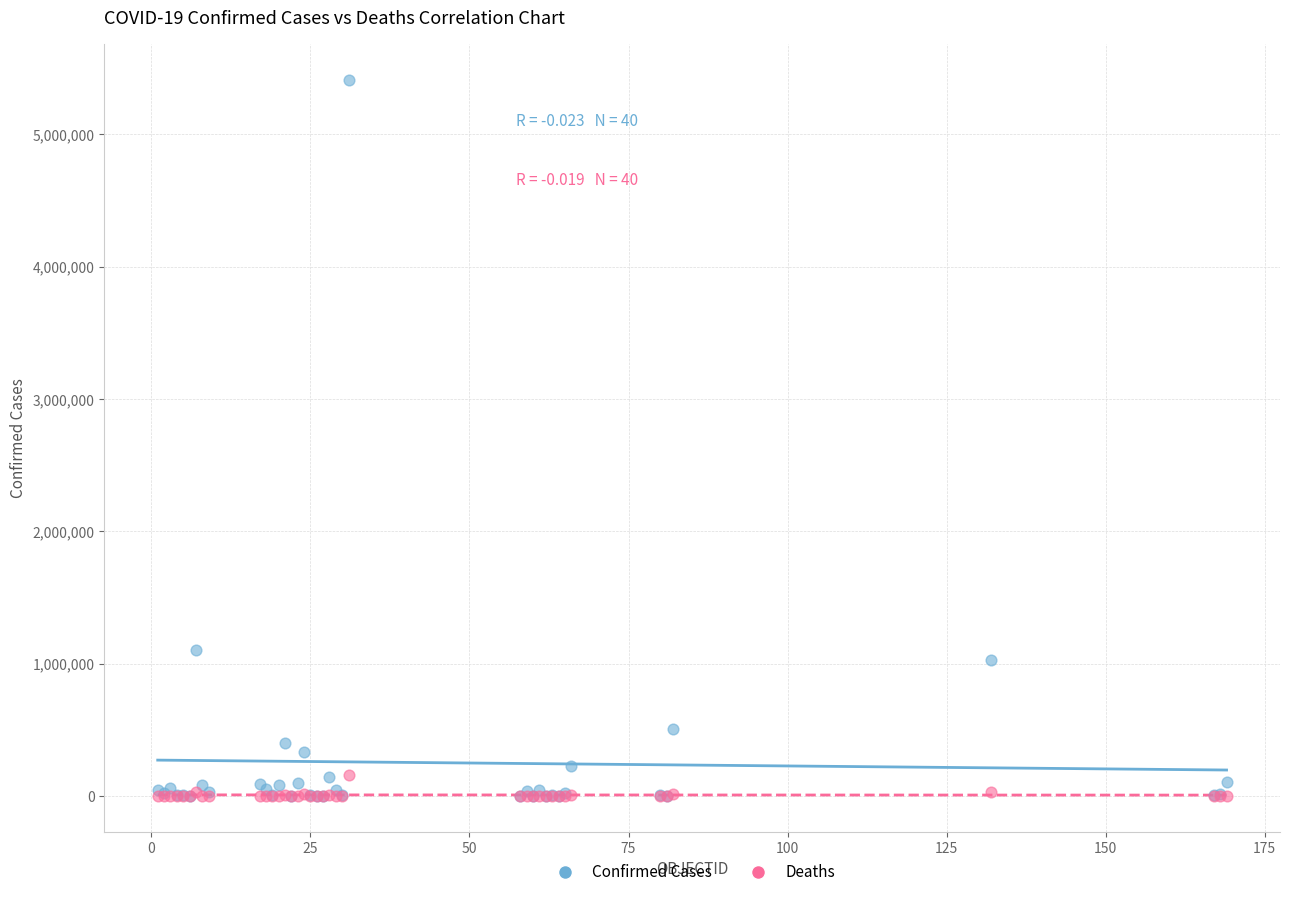

Across all series, what Y value is closest to 2704927?

1102301